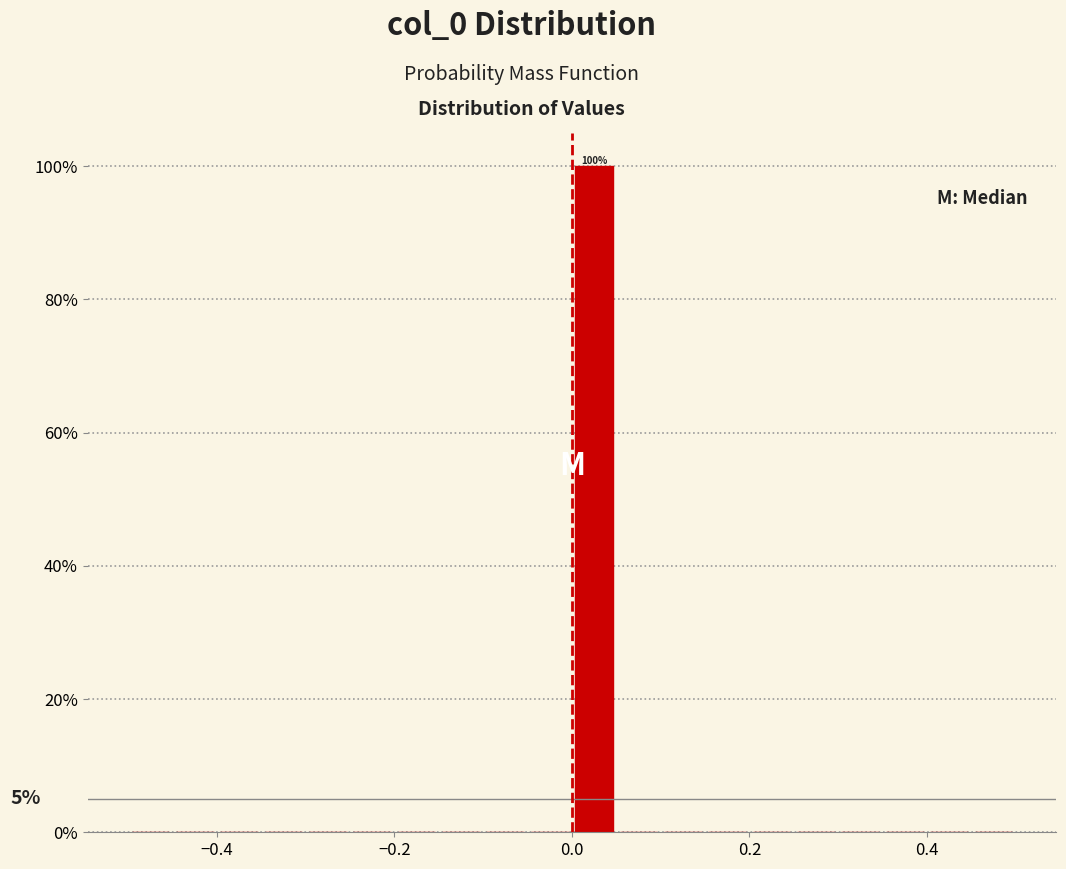

Around what value on the x-axis is the tallest bar? Give the approximate position of its centre, as read against the axis.

0.02